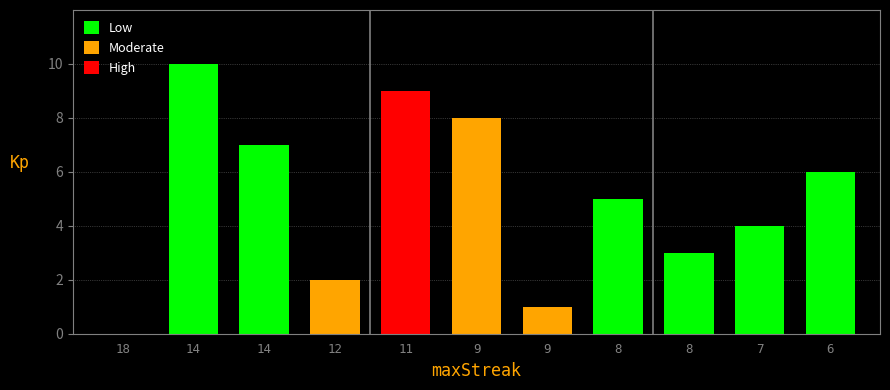

What is the average value?

5